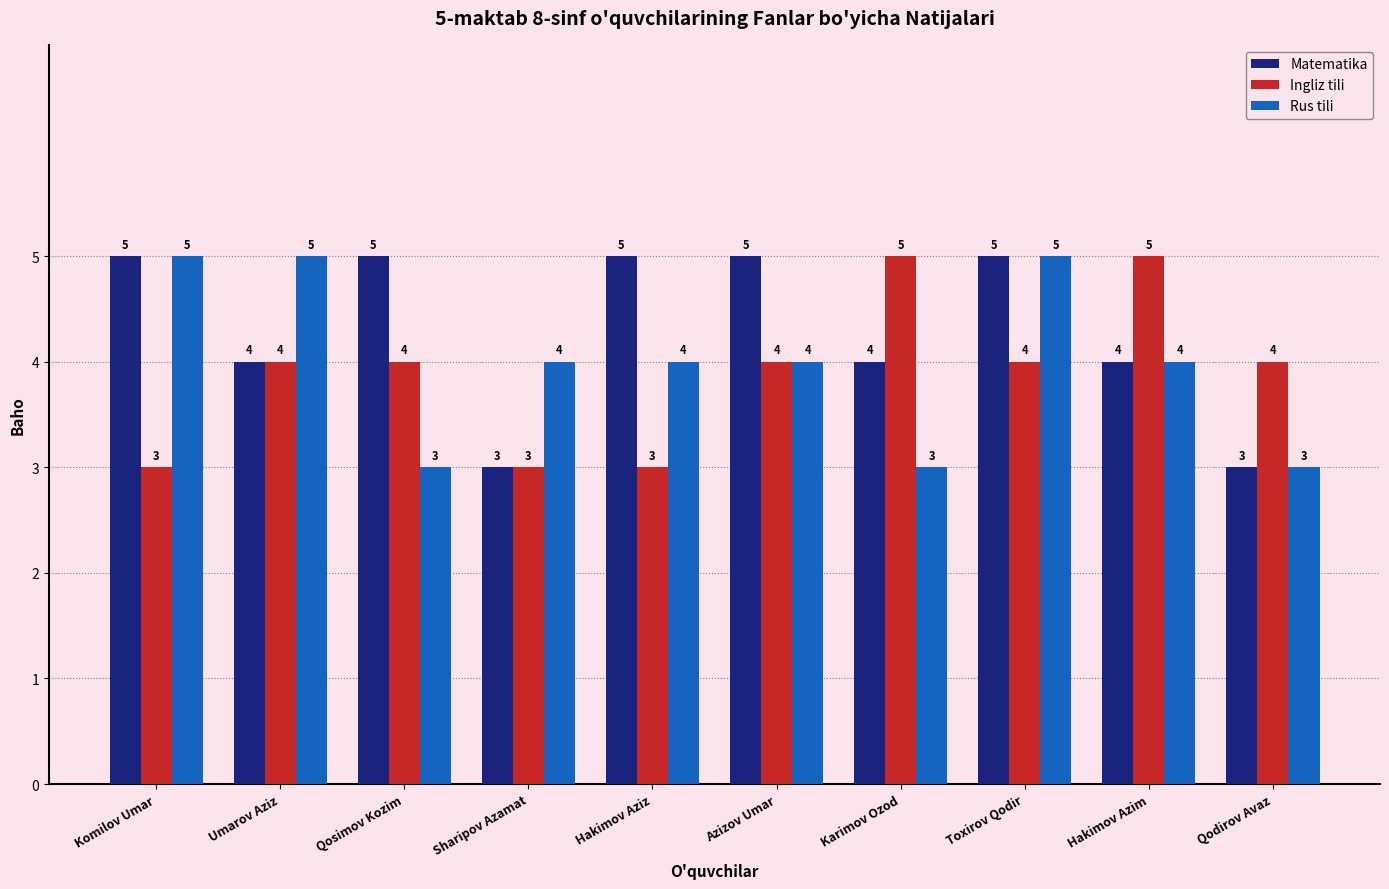

List the series in order of their overall mean, lowest first.

Ingliz tili, Rus tili, Matematika